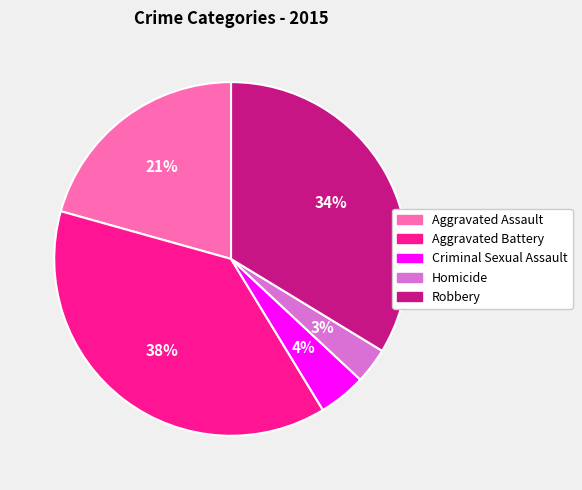

Which category has the smallest portion of the pie?

Homicide